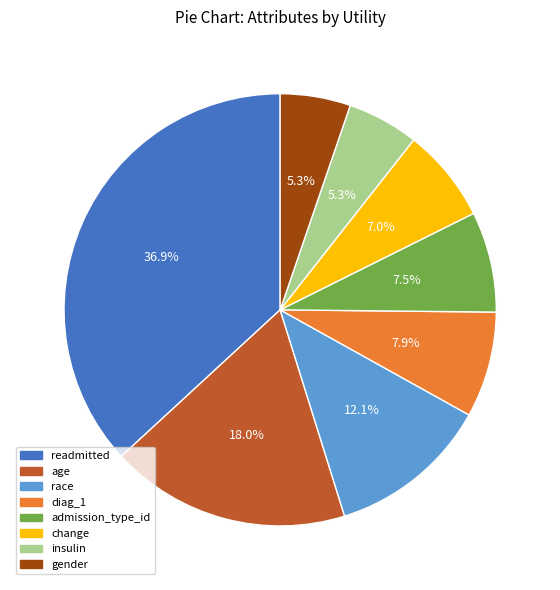

How many segments does this pie chart have?

8